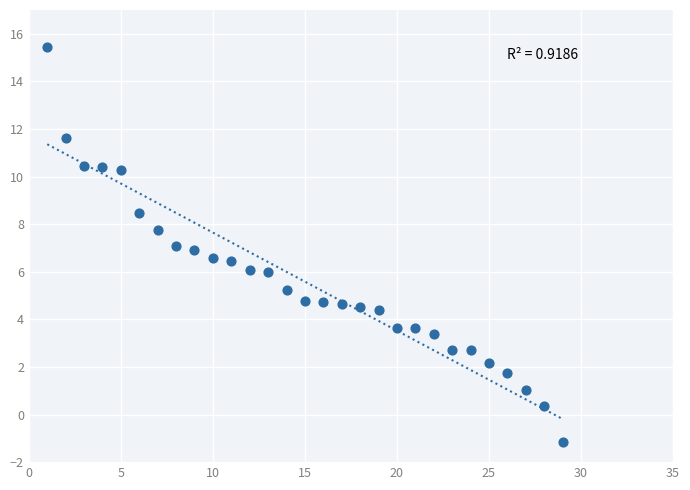

What is the range of Y values (max minus min)?

16.6